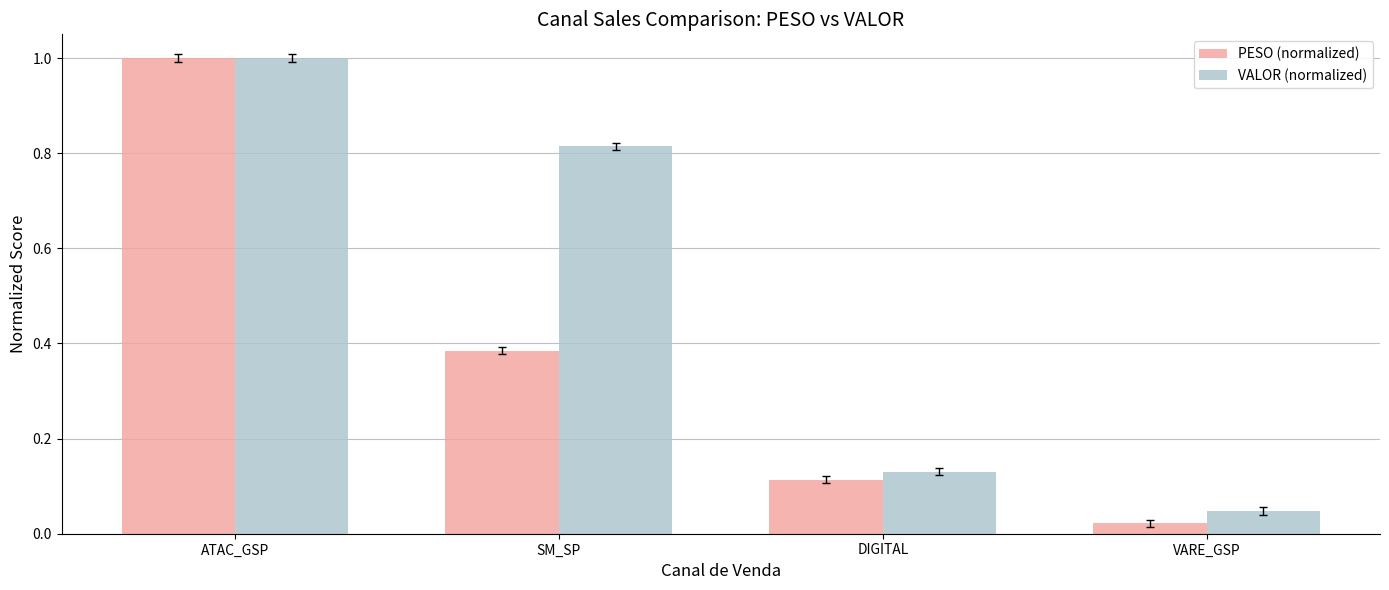

List the labels in order of PESO (normalized) value, largest first.

ATAC_GSP, SM_SP, DIGITAL, VARE_GSP